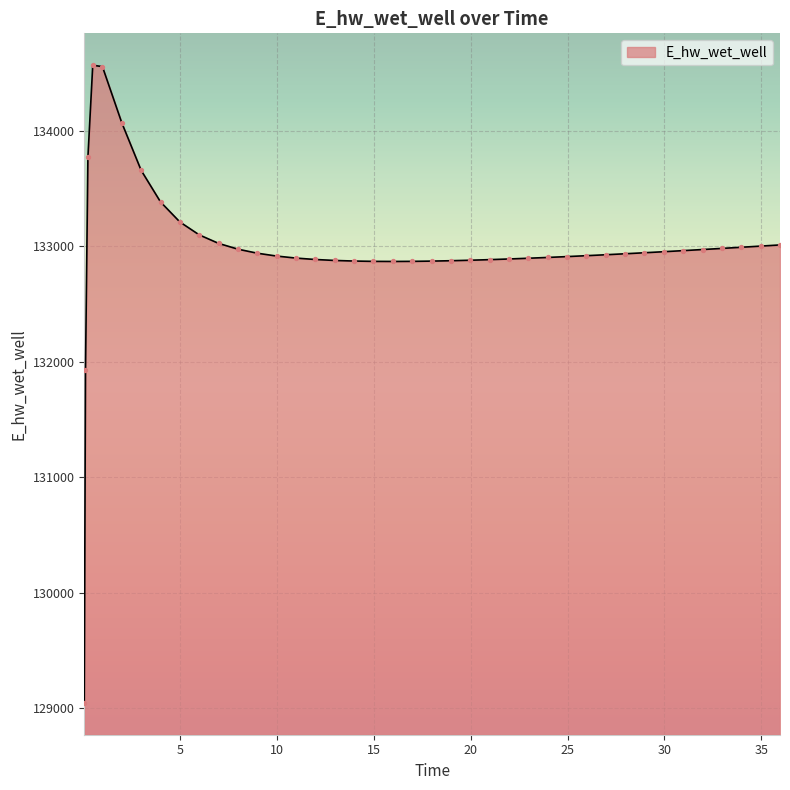

What is the minimum value shown in the chart?

129048.0